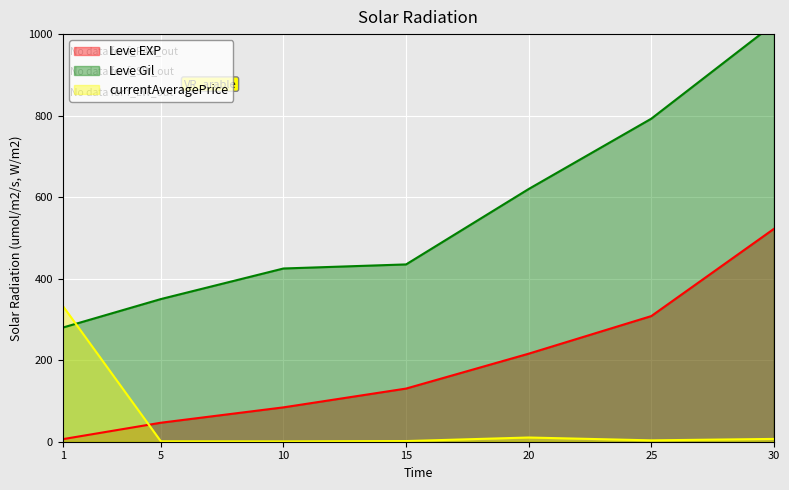

The value of Leve Gil at 20 is 250.2. True or false?

False